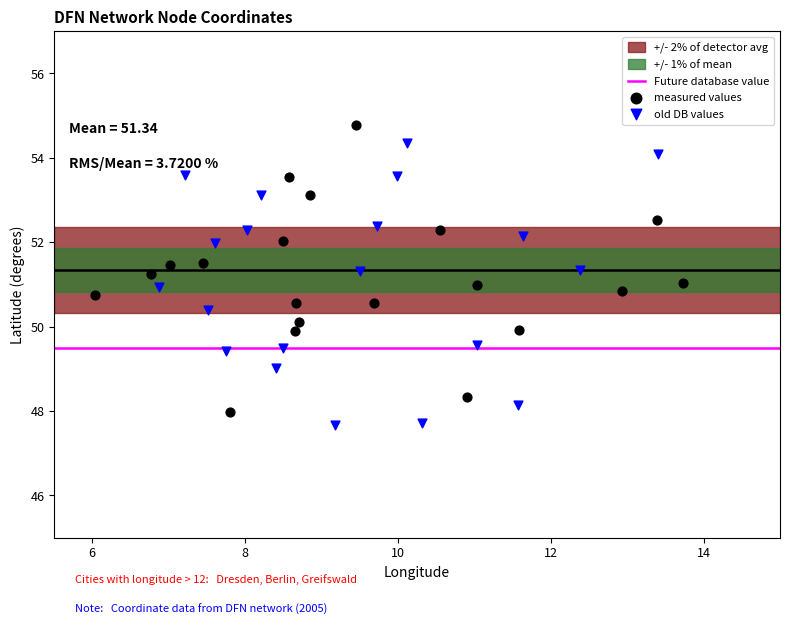

Which series reaches the maximum Y coordinate?

measured values